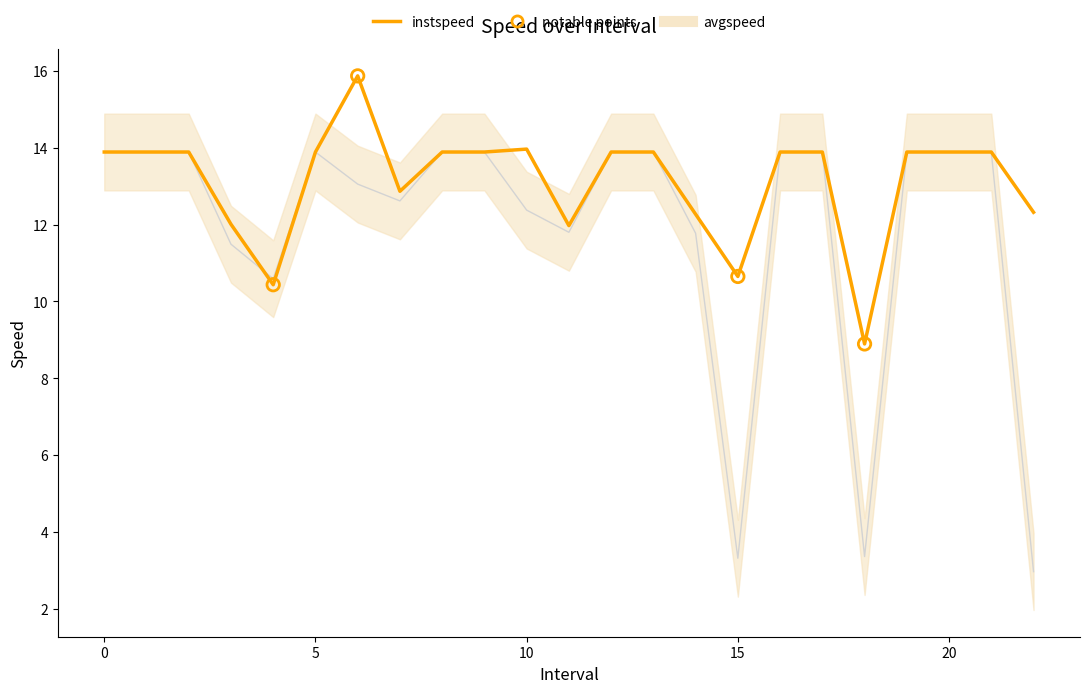

Which series contains the lowest Y value?

avgspeed